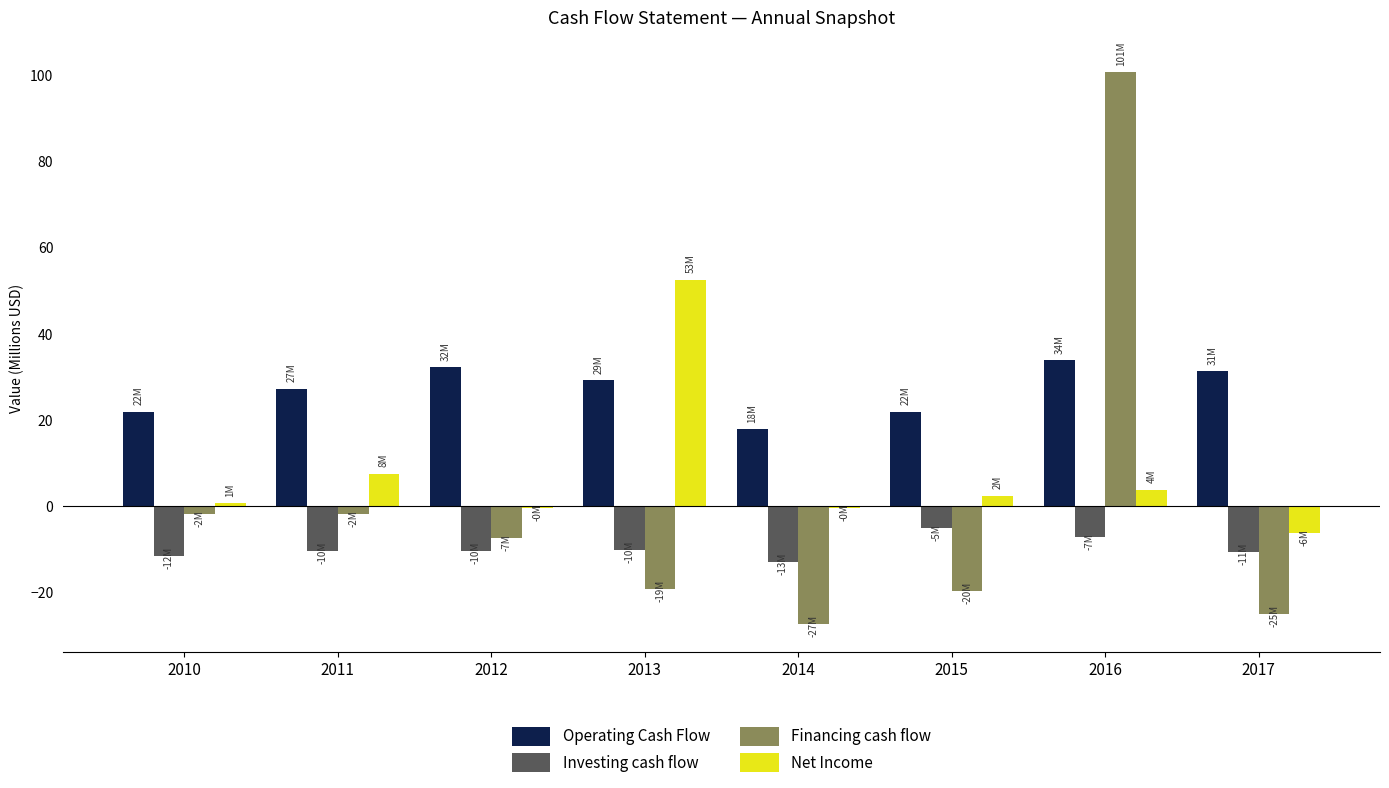

Is the value of Investing cash flow at 2010 greater than the value of Operating Cash Flow at 2015?

No